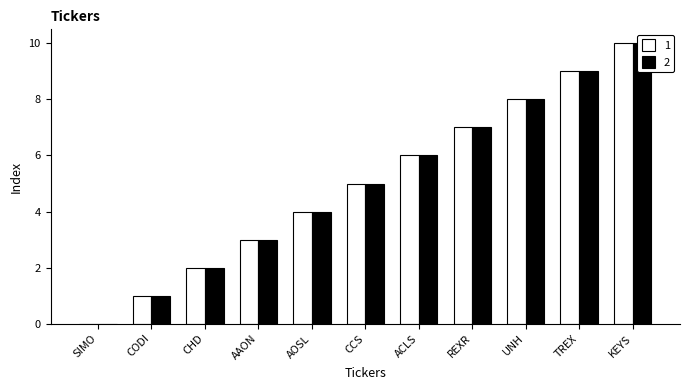

Is it true that 1 equals 0 at SIMO?

True